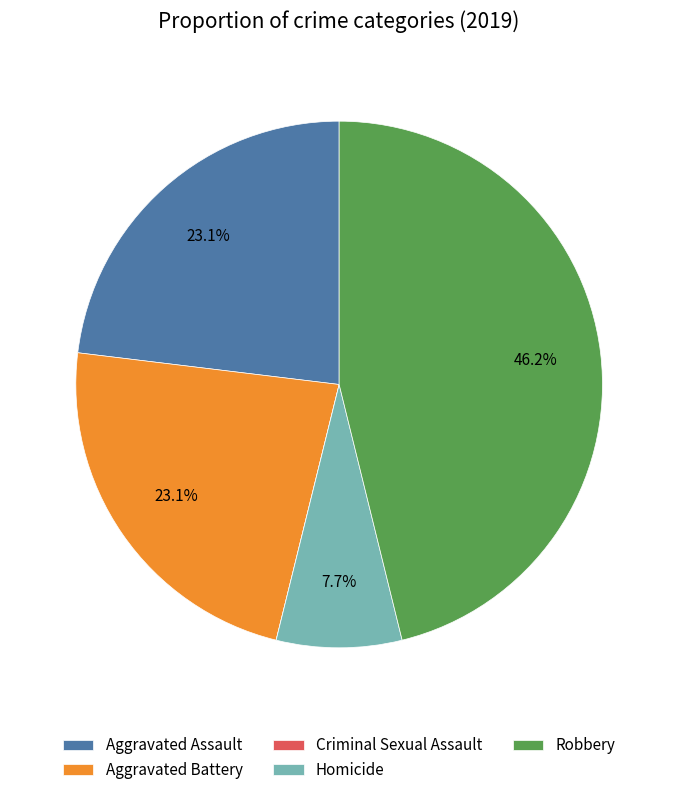

The Robbery slice represents 32% of the pie. True or false?

False